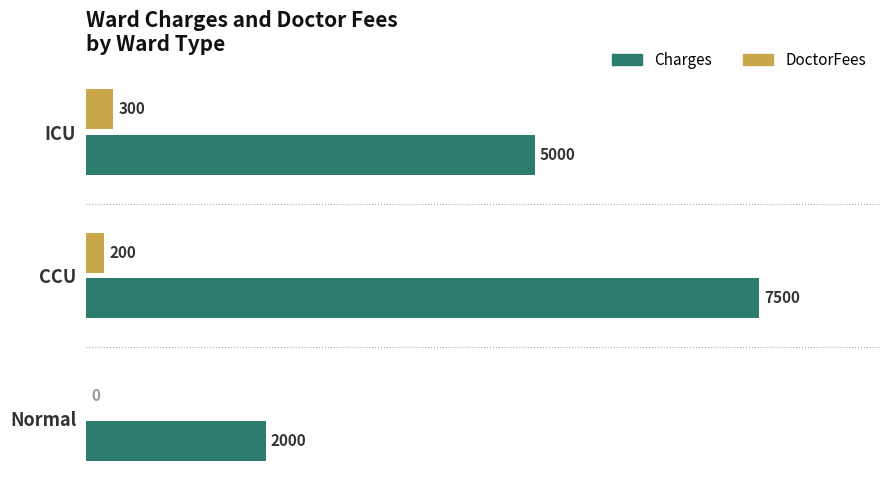

What is the total value across all series at ICU?

5300